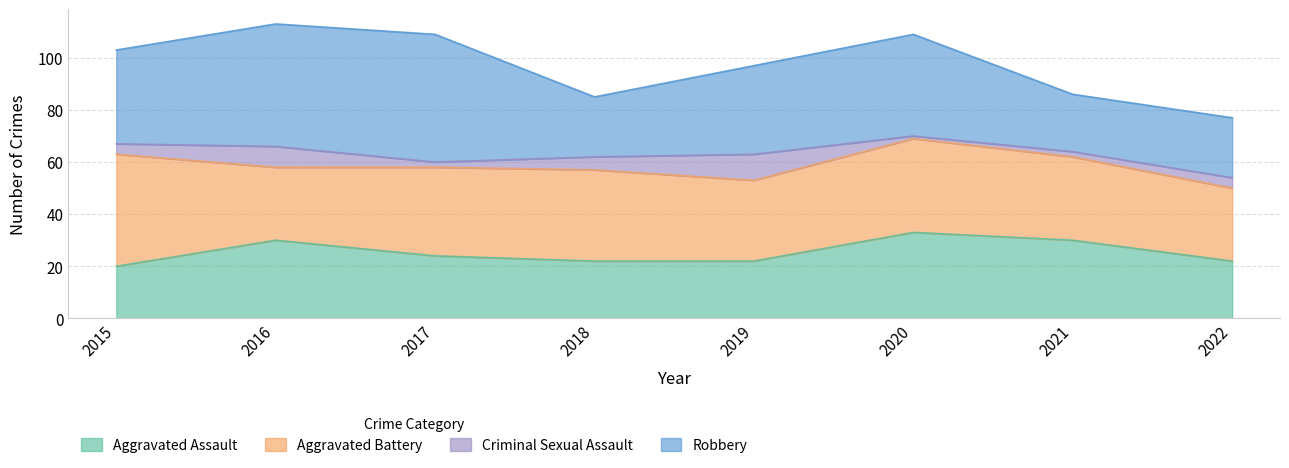

Does the chart display data point markers on the line(s)?

No